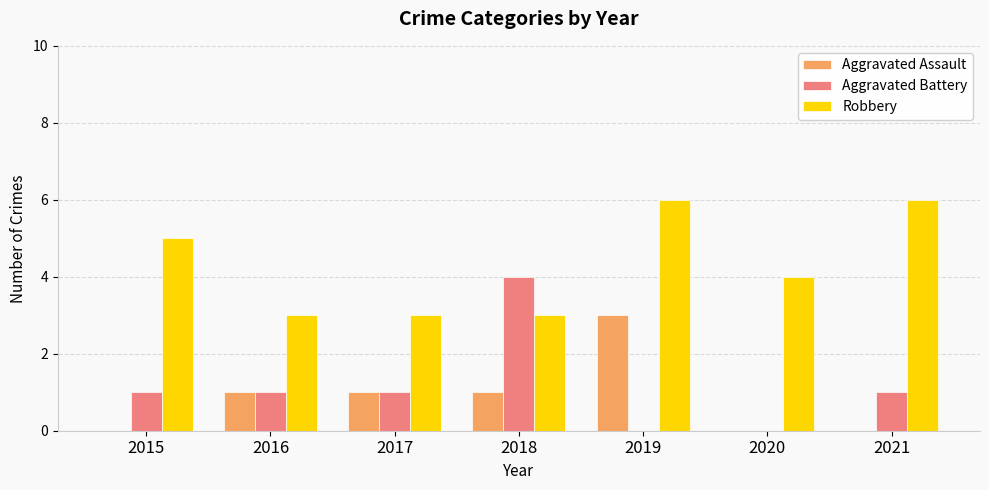

What is the total value across all series at 2018?

8